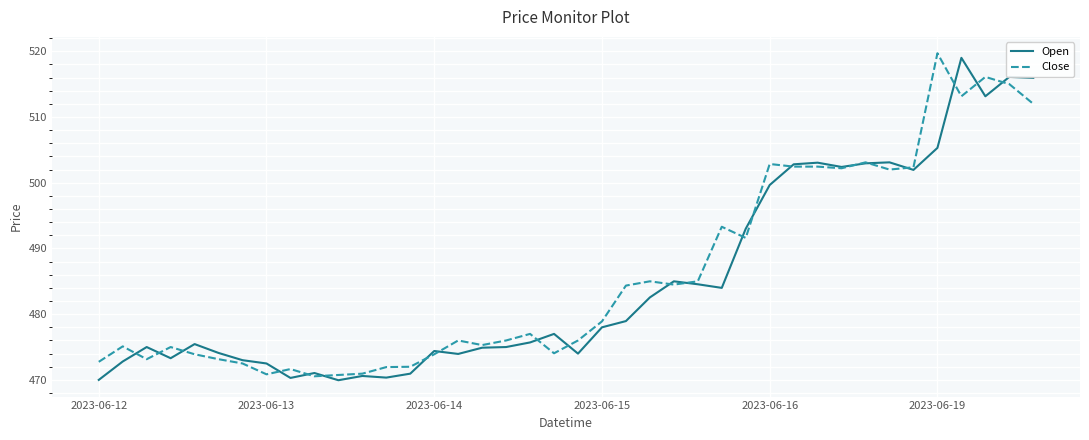

How many times do Open and Close cross each other?

21